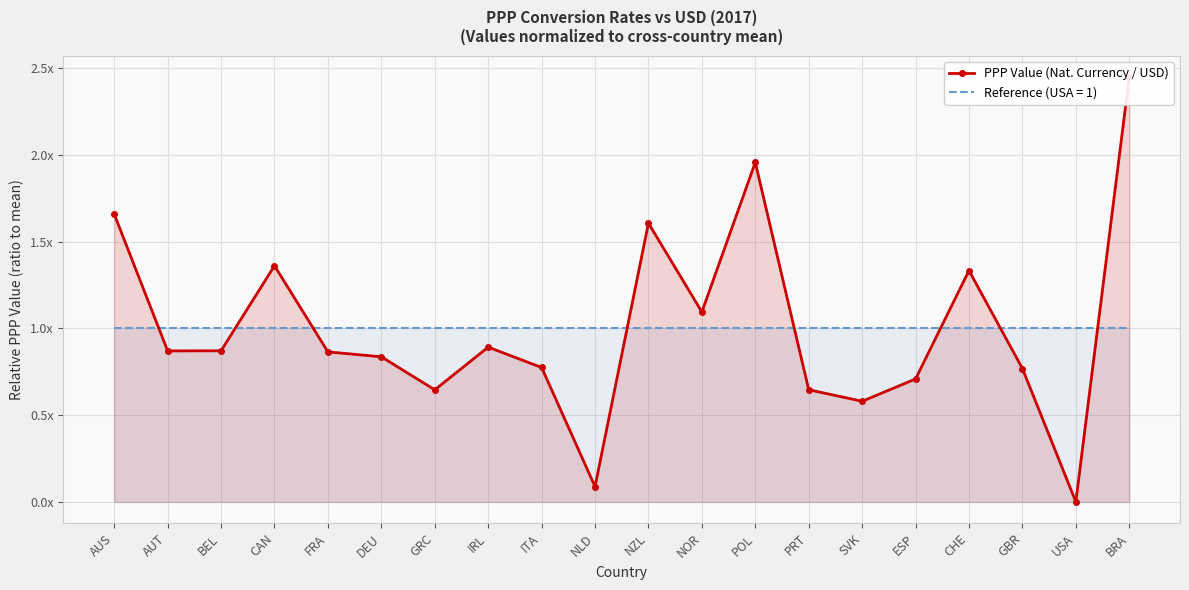

What is the sum of all values?

20.0